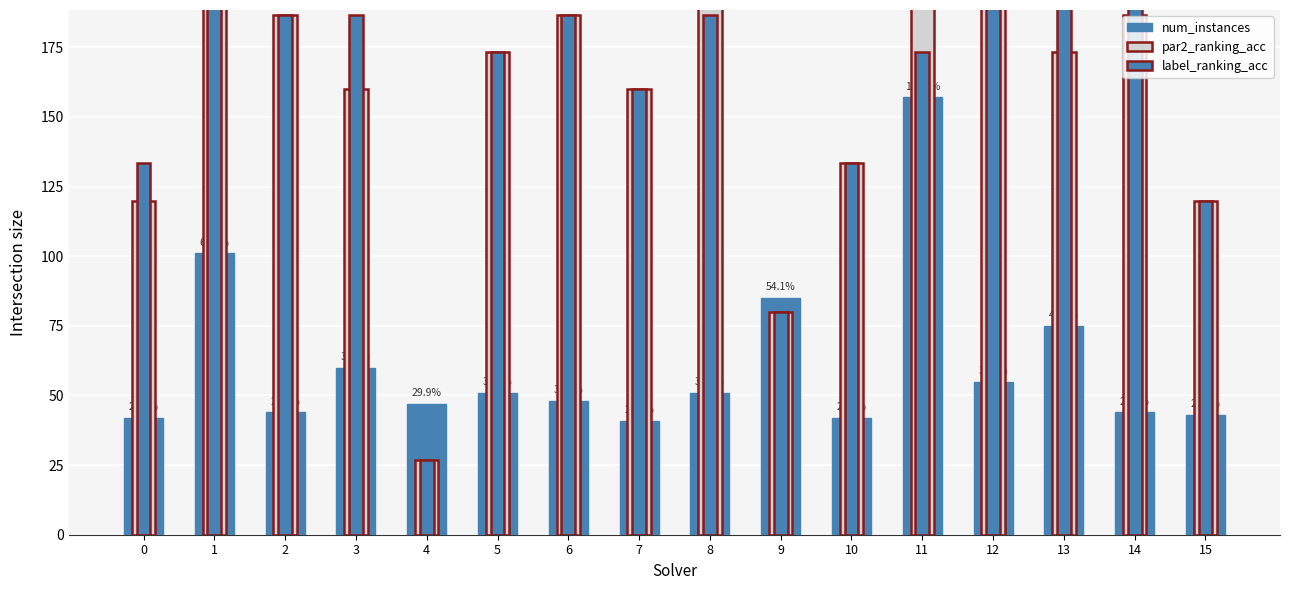

What is the sum of all par2_ranking_acc values?

2506.7